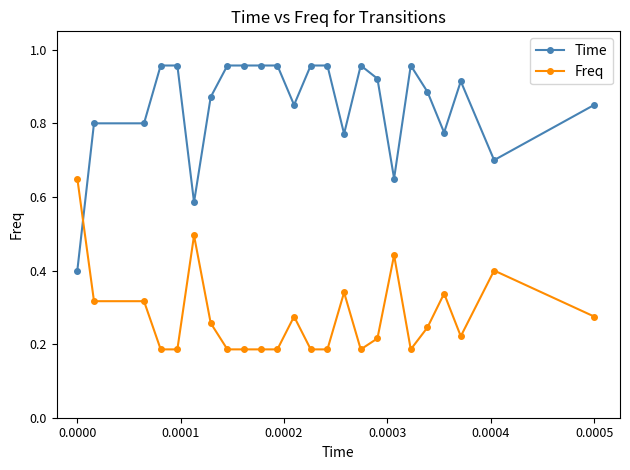

How many Freq values are between 0 and 1?

24